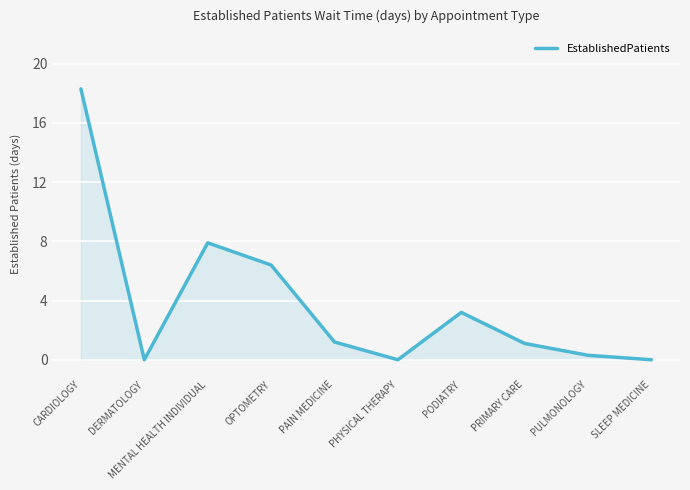

What is the greatest value displayed?

18.3